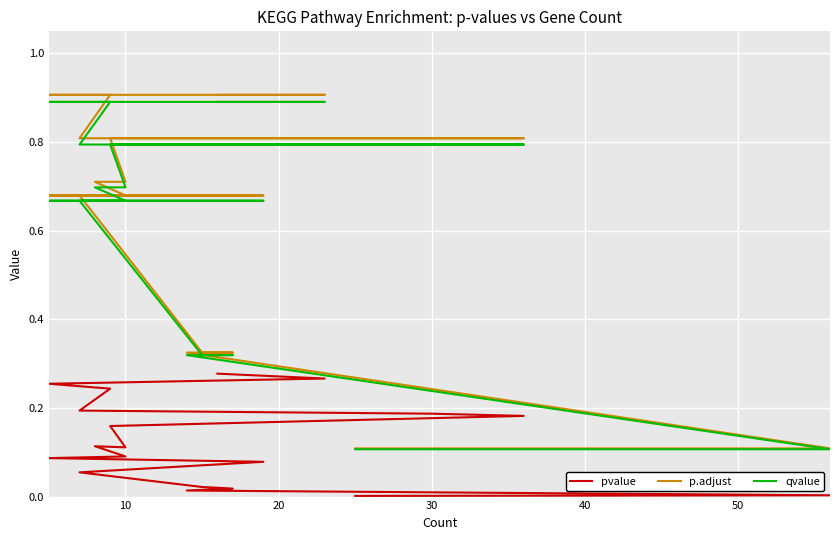

True or false: qvalue has more than 2 points higher than both neighbors.

False